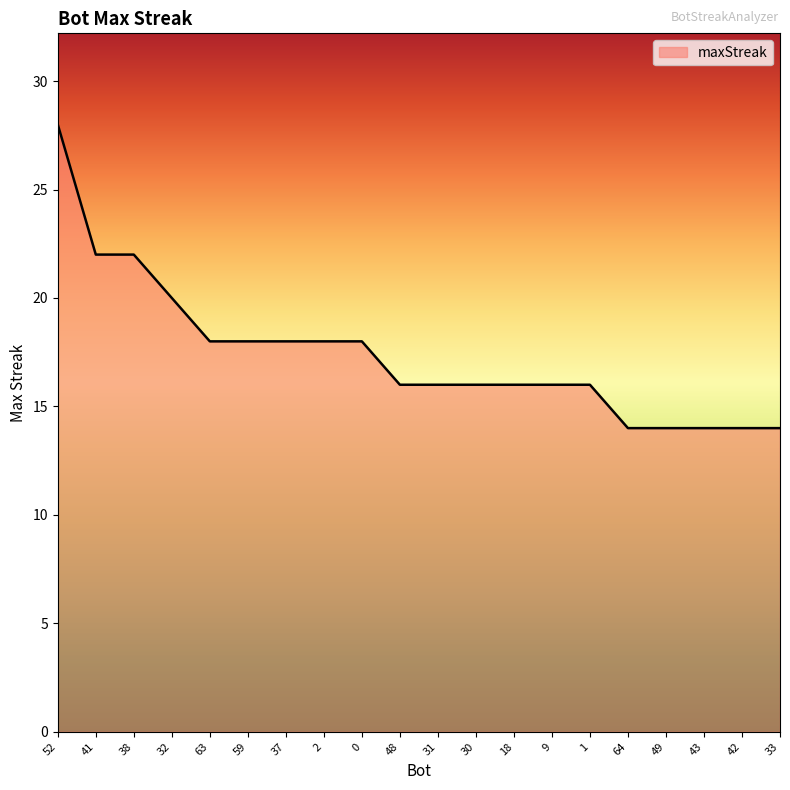

What is the smallest value displayed?

14